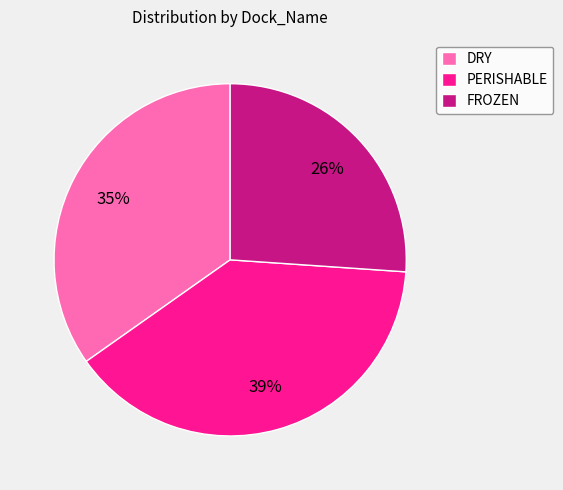

Does any single category account for the majority?

No